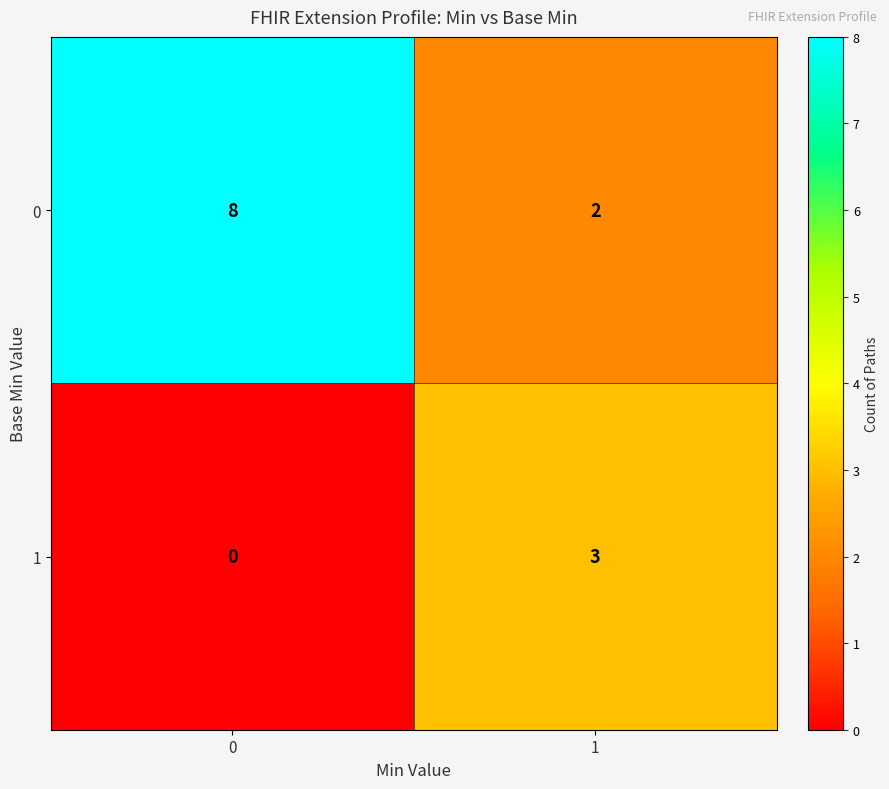

True or false: 1 has a value of 3 at 1.

True